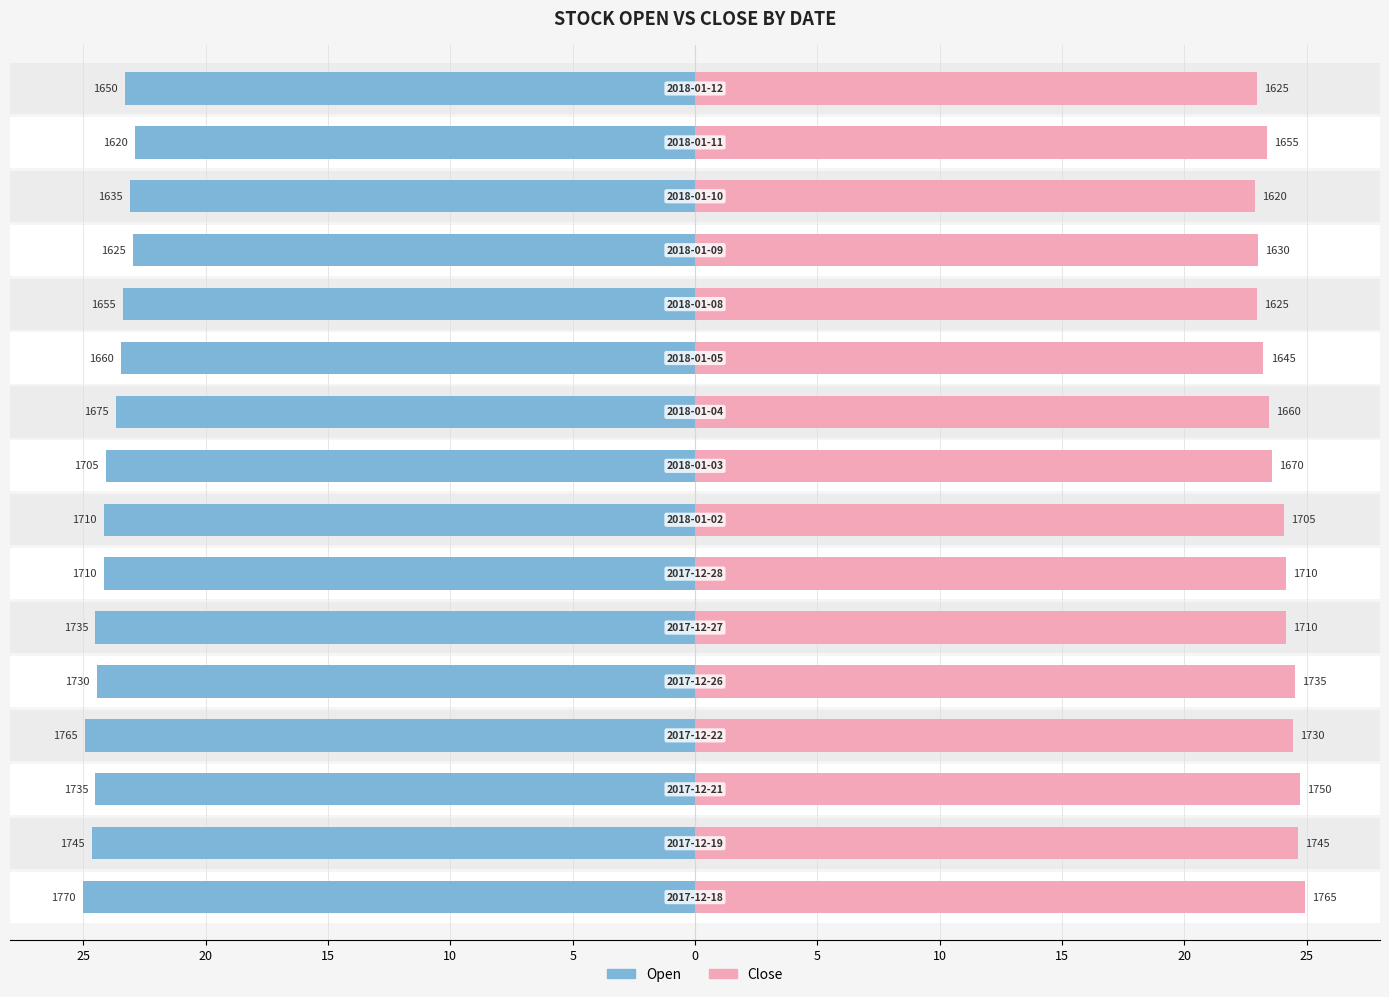

Between 0 and 10, which series saw the biggest shift?

Open